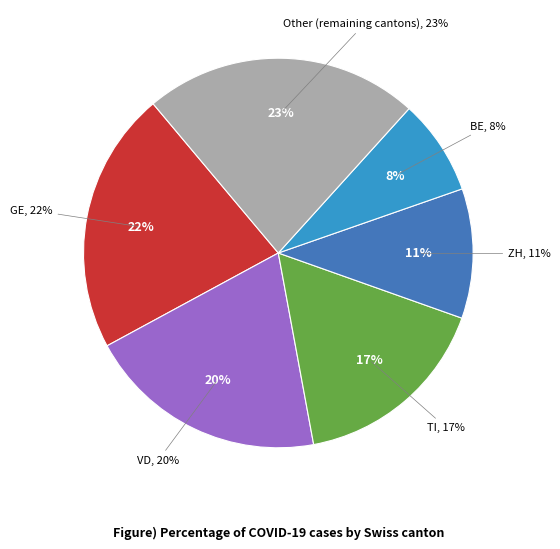

The GR=8 slice represents 1% of the pie. True or false?

False